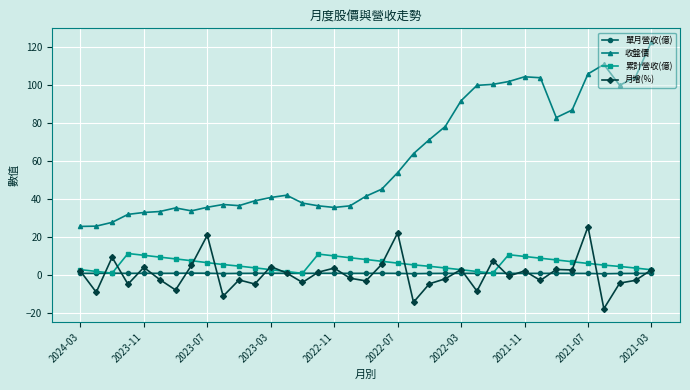

At how many categories does at least one series exceed 50?

17